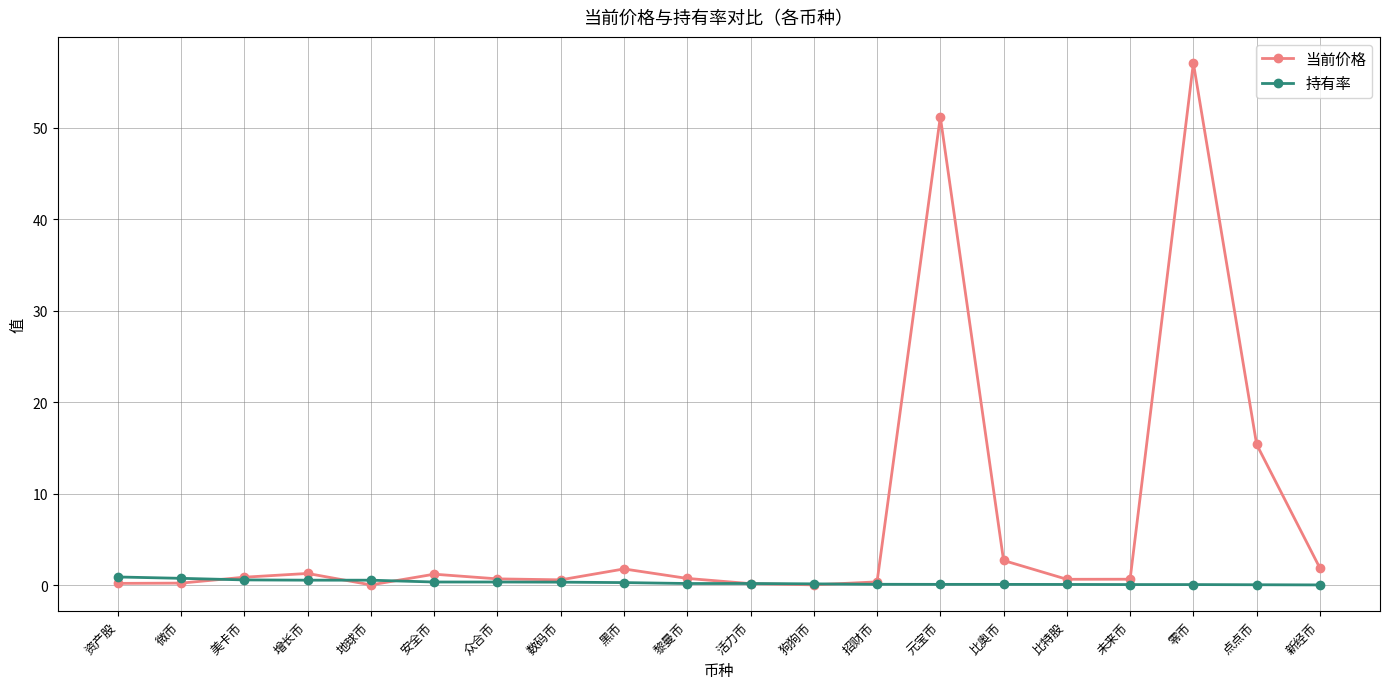

Is this an area chart (filled region under the line)?

No